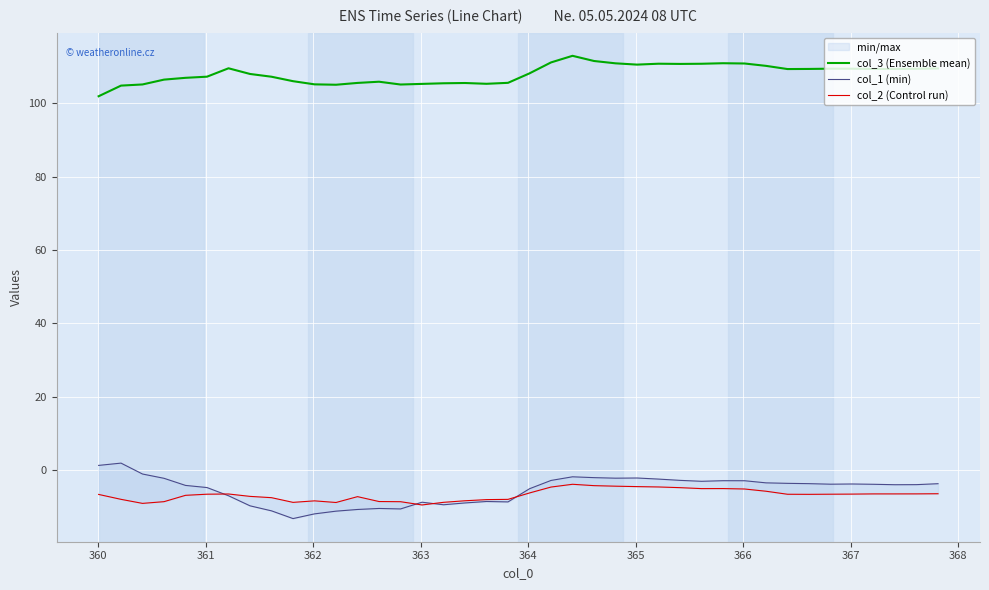

How many lines are shown in the chart?

3